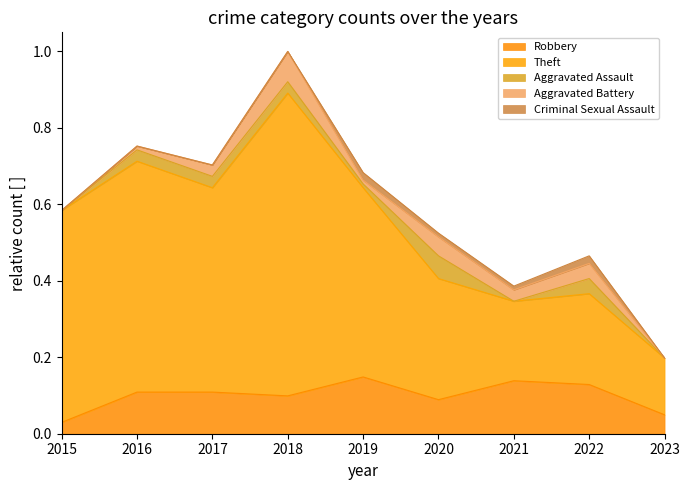

True or false: Total has a value of 0.4 at 2021.

True